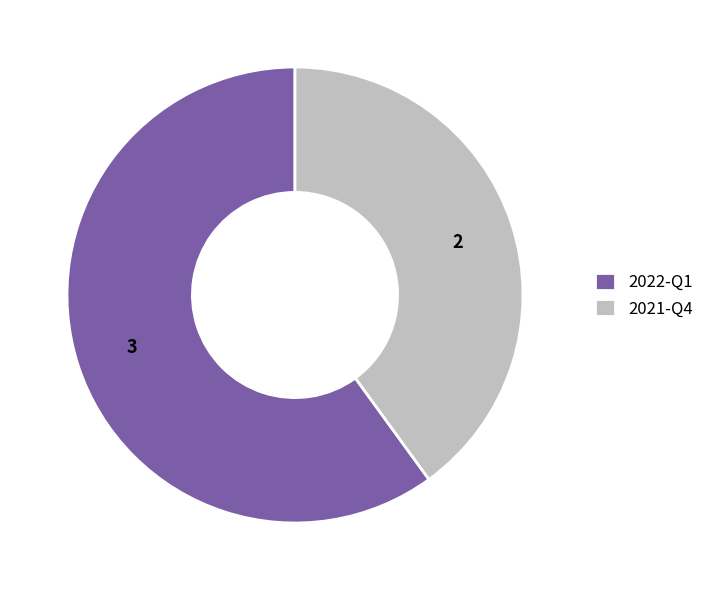

Which slice is the smallest?

2021-Q4